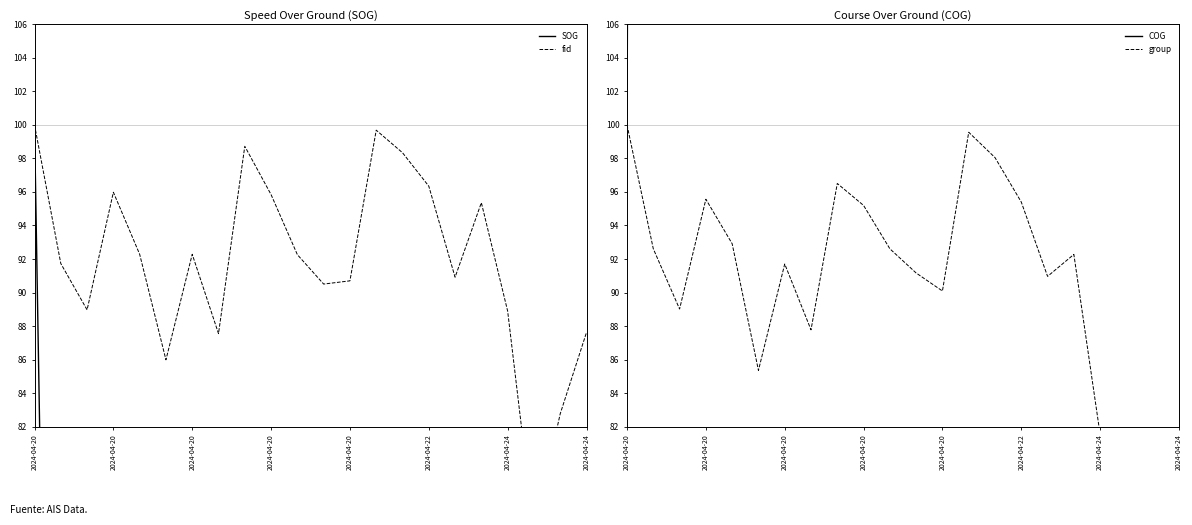

True or false: COG and SOG cross at least once.

False